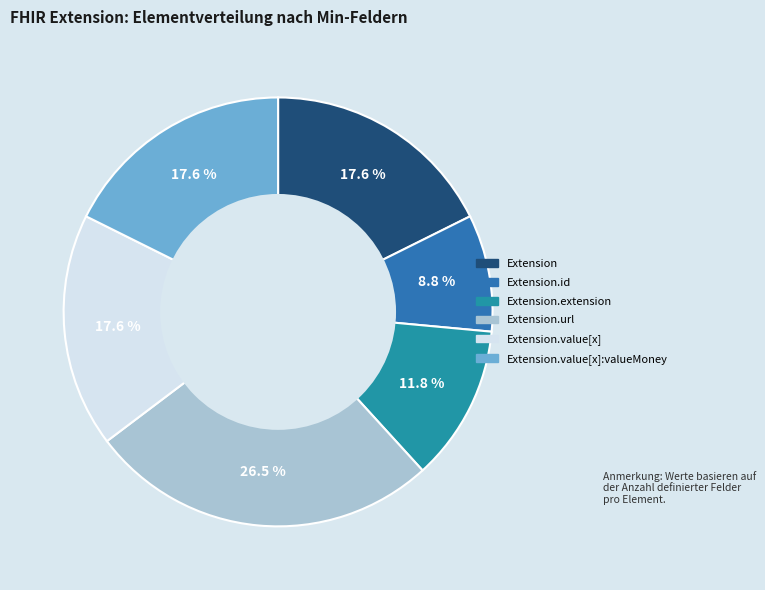

How many slices are in this pie chart?

6